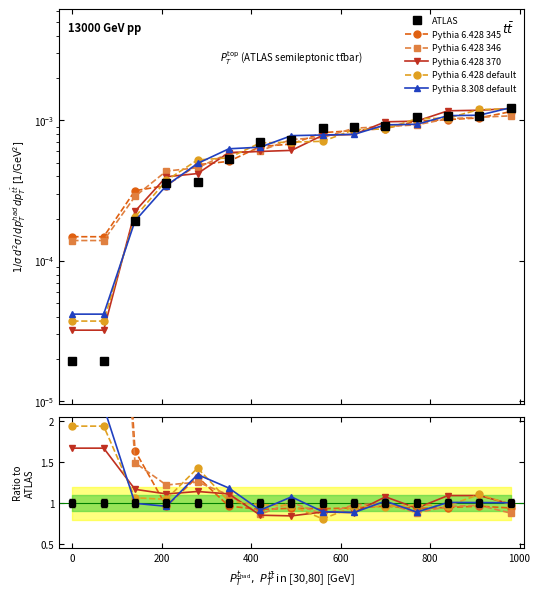

Reading left to right, extract all data points from this chart.

ATLAS: 0.0	0.0	0.0	0.0	0.0	0.0	0.0	0.0	0.0	0.0	0.0	0.0	0.0	0.0	0.0
Pythia 6.428 345: 7.7	7.7	1.6	1.0	1.3	1.0	0.9	0.9	0.9	0.9	1.0	0.9	0.9	1.0	0.9
Pythia 6.428 346: 7.3	7.3	1.5	1.2	1.3	1.1	0.9	1.0	0.9	1.0	1.0	0.9	1.0	1.0	0.9
Pythia 6.428 370: 1.7	1.7	1.2	1.1	1.1	1.1	0.9	0.8	0.9	0.9	1.1	0.9	1.1	1.1	1.0
Pythia 6.428 default: 1.9	1.9	1.1	1.0	1.4	1.0	1.0	1.0	0.8	1.0	1.0	1.0	1.0	1.1	1.0
Pythia 8.308 default: 2.2	2.2	1.0	1.0	1.3	1.2	0.9	1.1	0.9	0.9	1.0	0.9	1.0	1.0	1.0